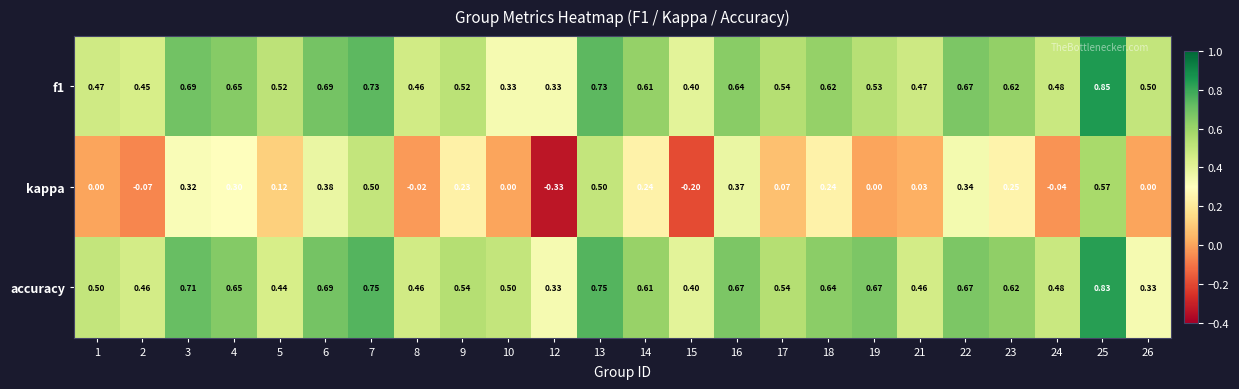

Which series changed the most between 9 and 26?

kappa